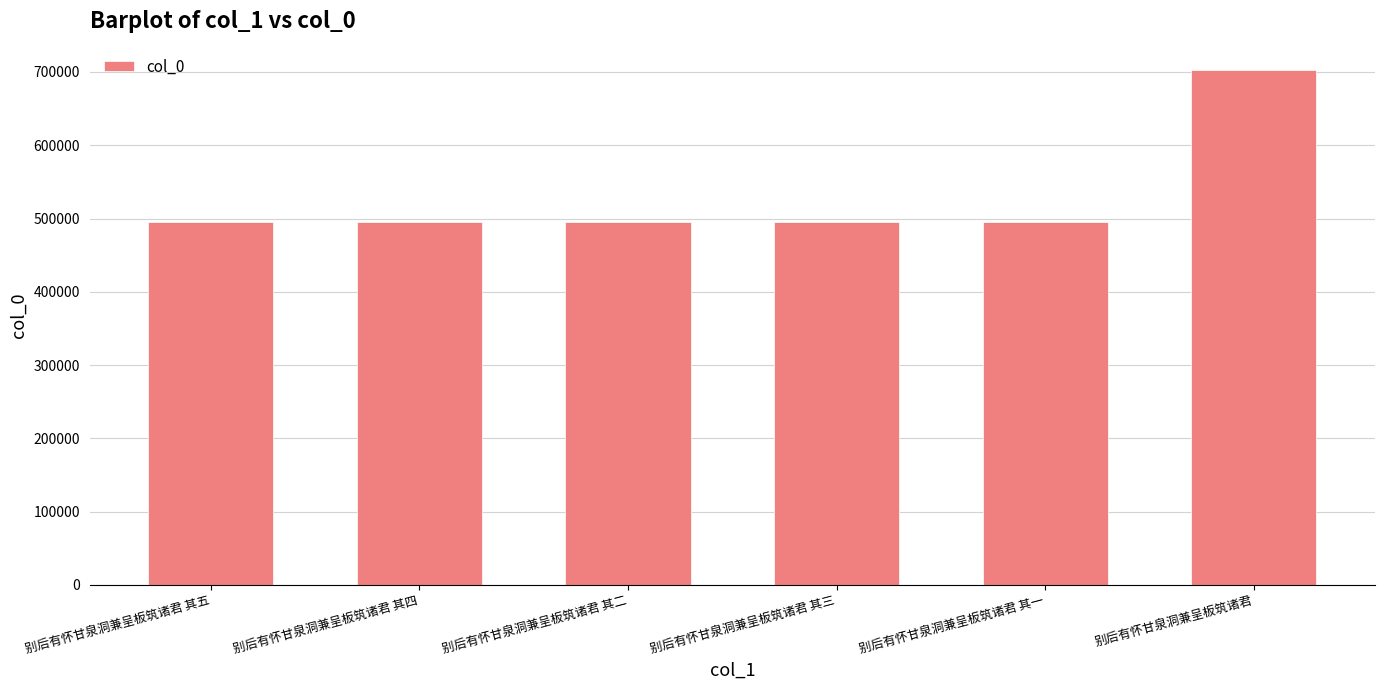

Approximately how many times larger is the value at 别后有怀甘泉洞兼呈板筑诸君 其二 compared to 别后有怀甘泉洞兼呈板筑诸君 其五?

1.0